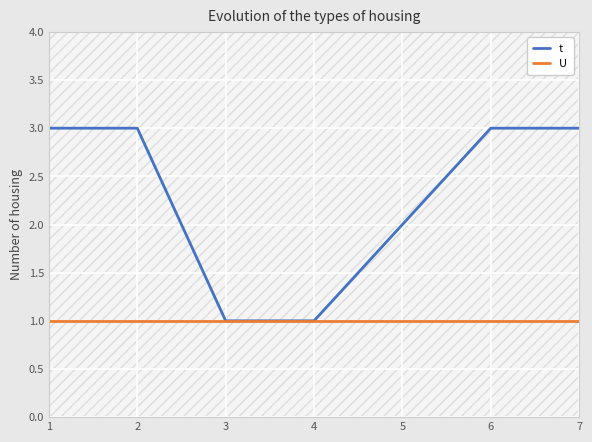

Between 6 and 7, which series saw the biggest shift?

t